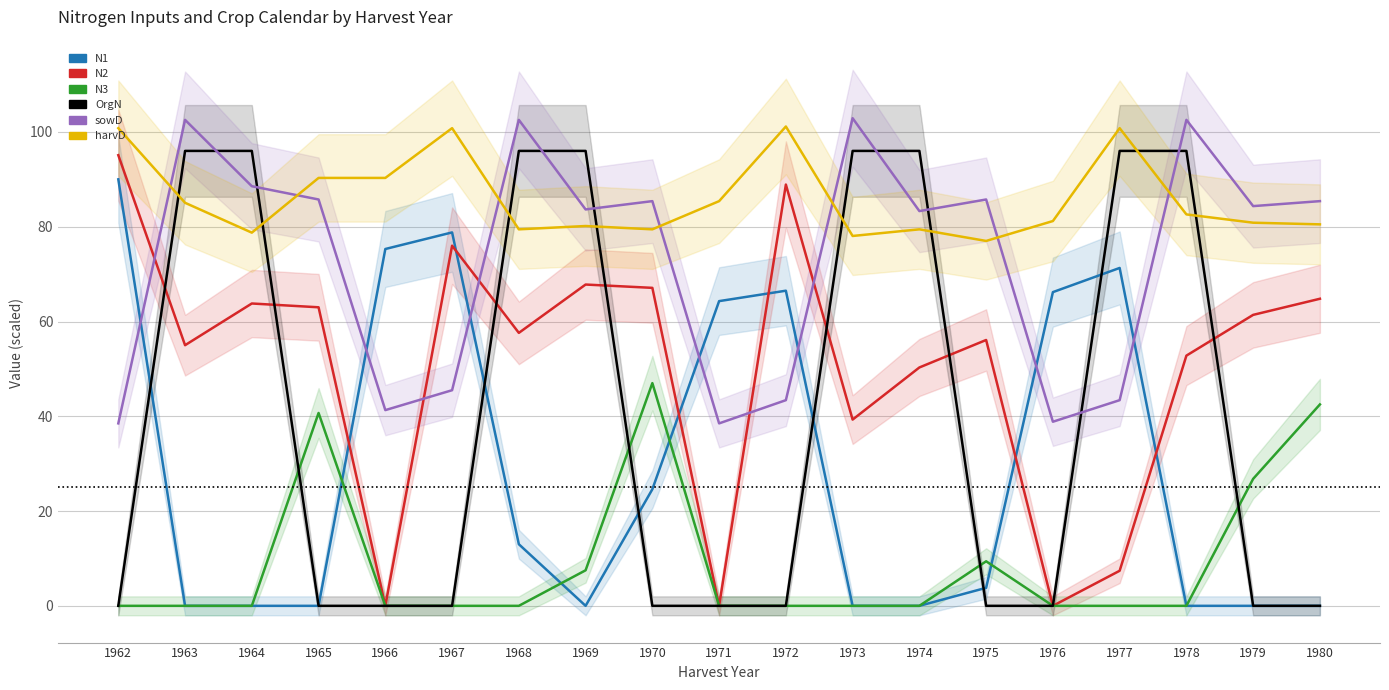

What is the spread (max minus min) of values at 1962?

100.8